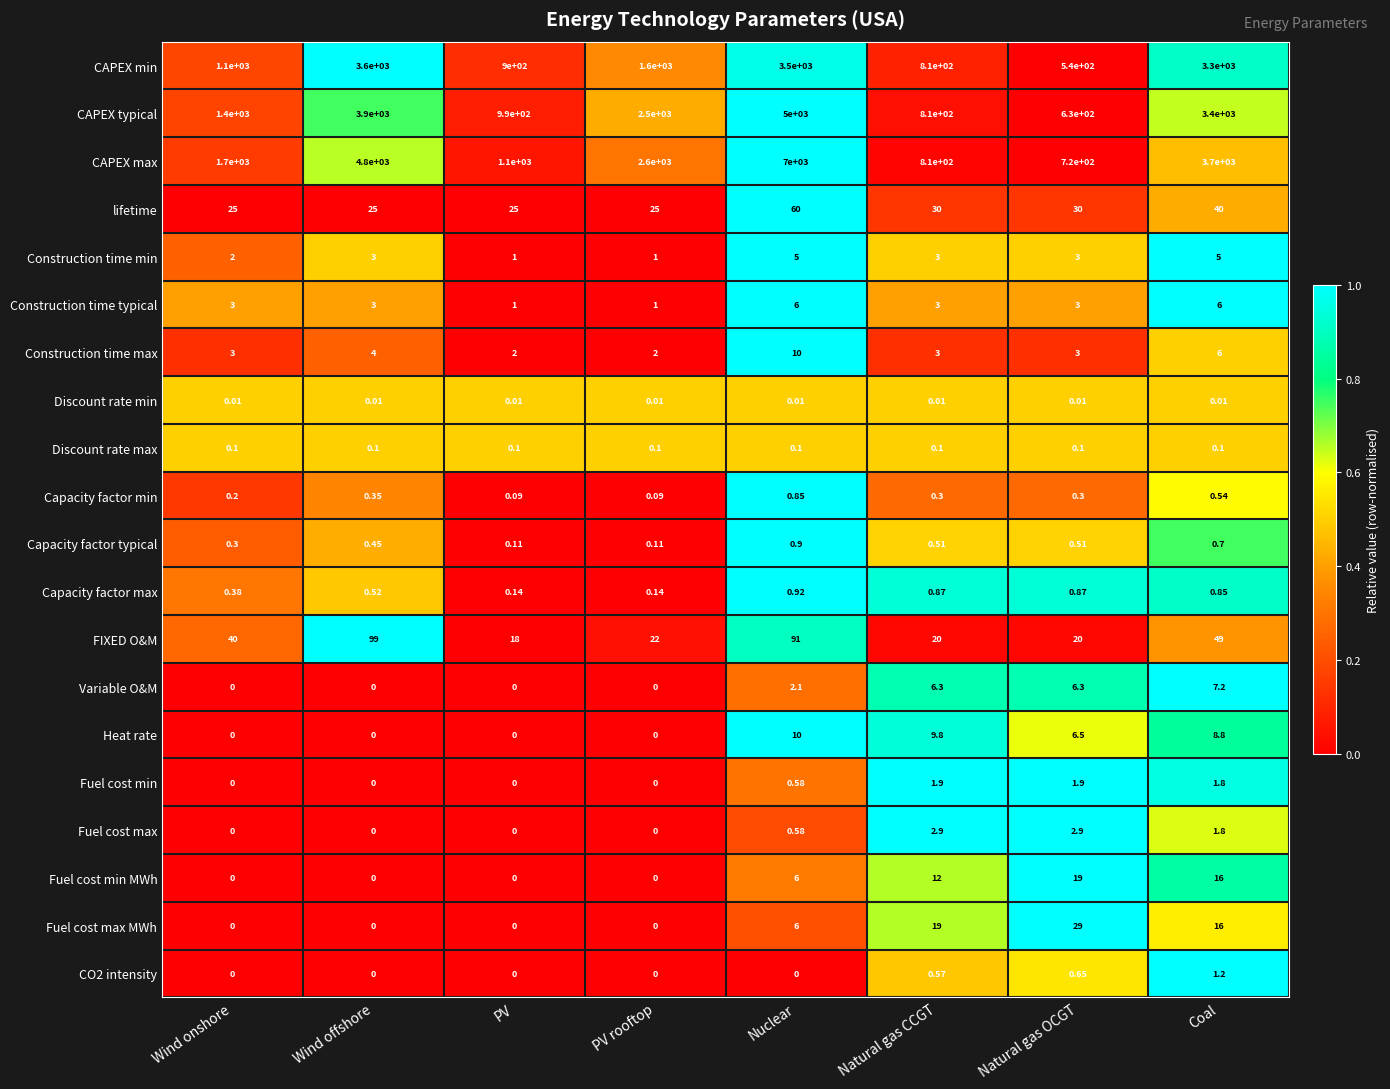

Which series has the widest spread of values?

CAPEX max